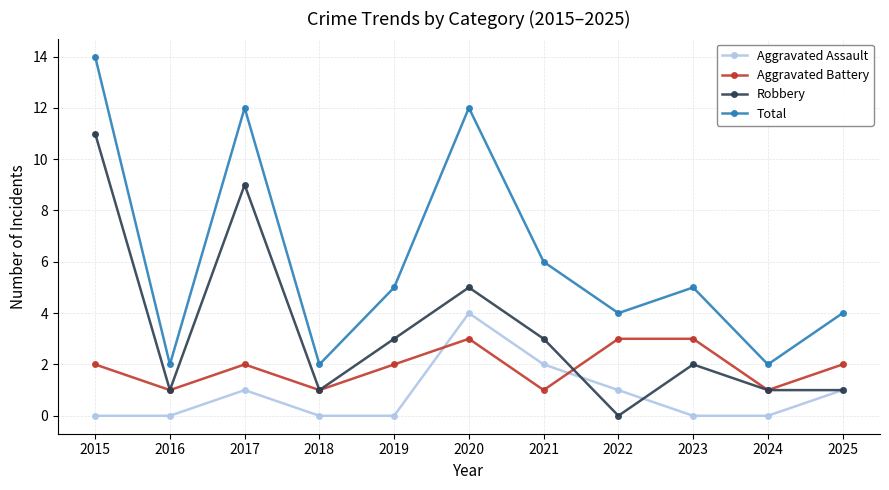

How many Aggravated Battery values are between 1 and 3?

11